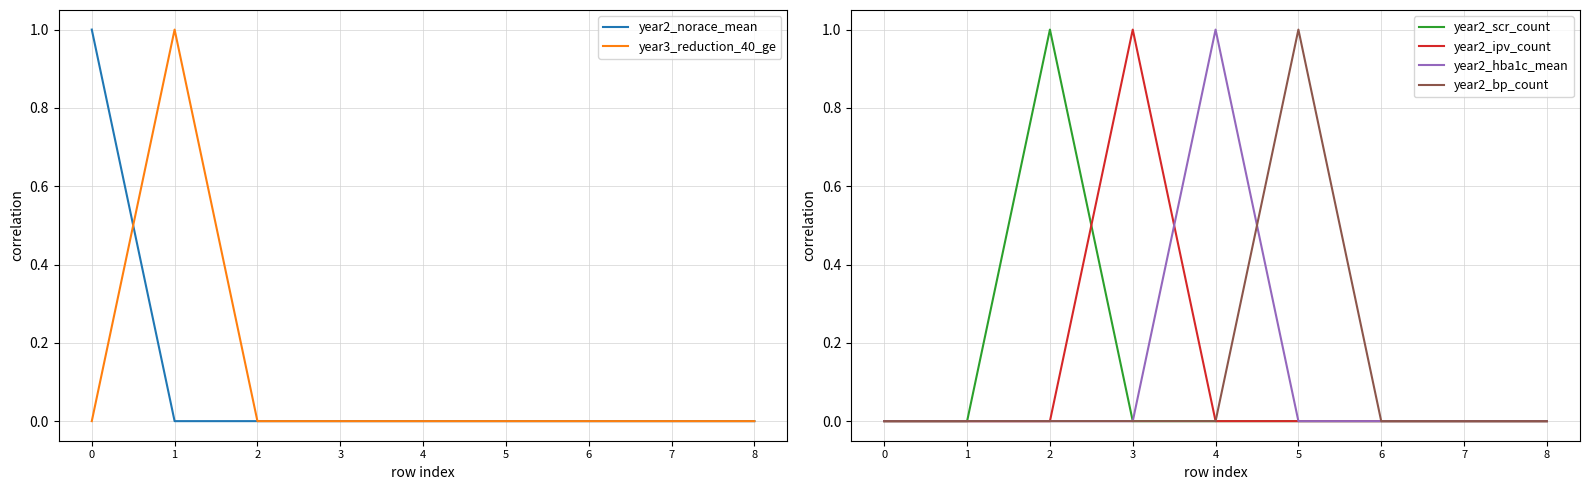

How many categories are shown in the chart?

9